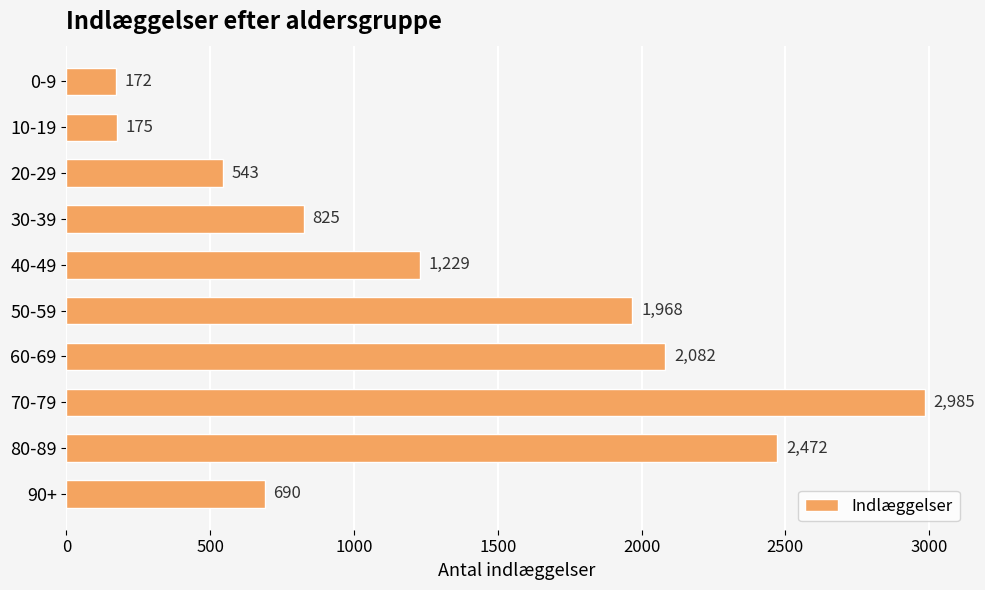

The chart shows a value of 825 at 30-39. True or false?

True